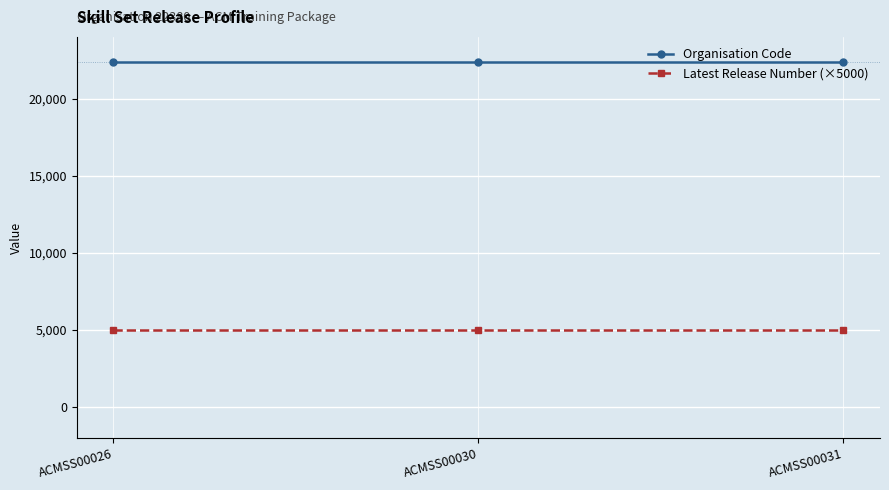

What is the value of the Organisation Code point at the 2nd from the left?

22380